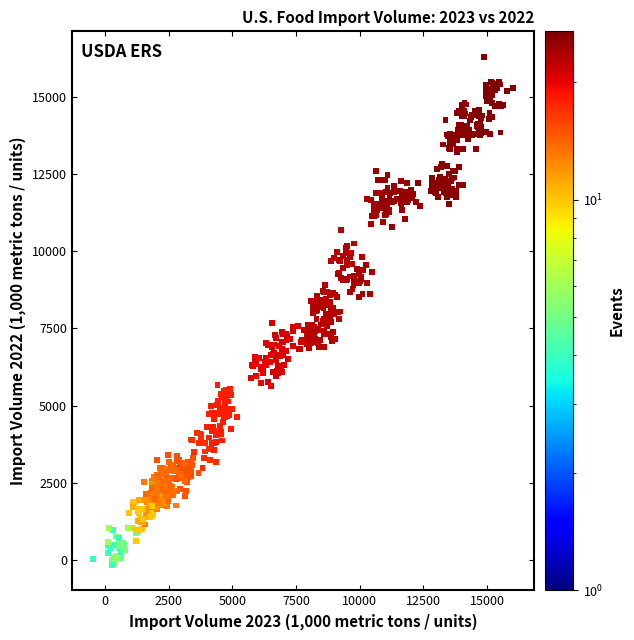

What is the range of Y values (max minus min)?

16458.4